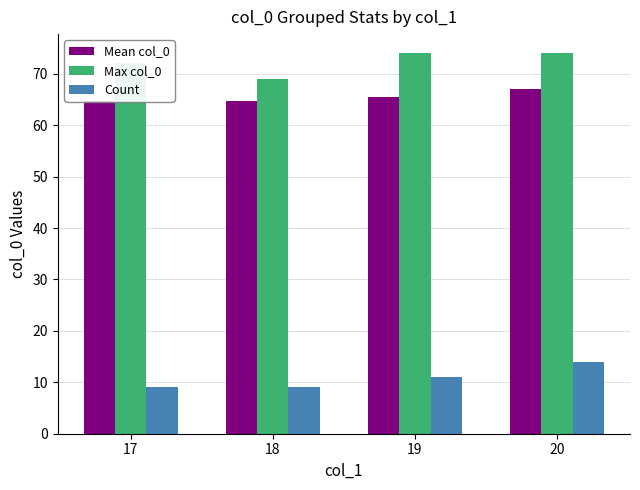

What is the sum of all Max col_0 values?

289.0